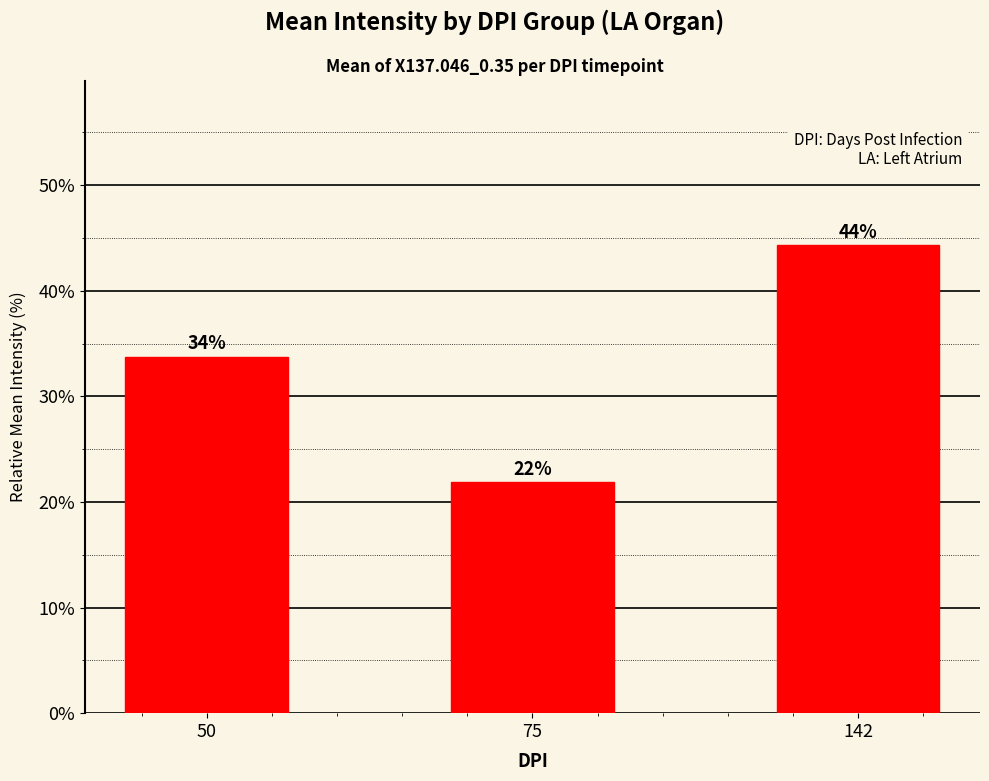

How many bars are there in total?

3